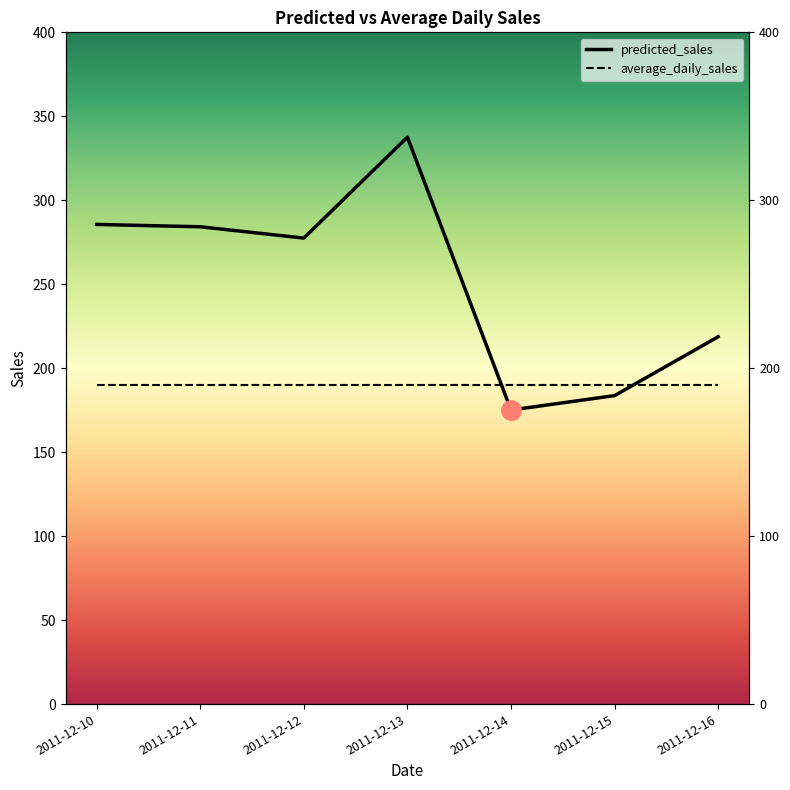

What is the sum of the values at 2011-12-11 and 2011-12-12?

561.7